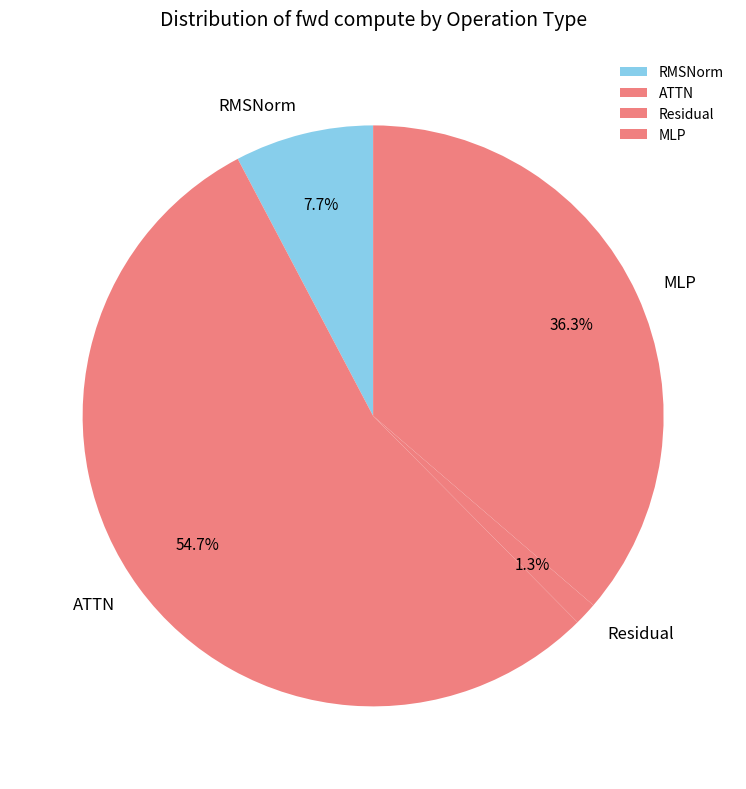

Which category accounts for the majority?

ATTN